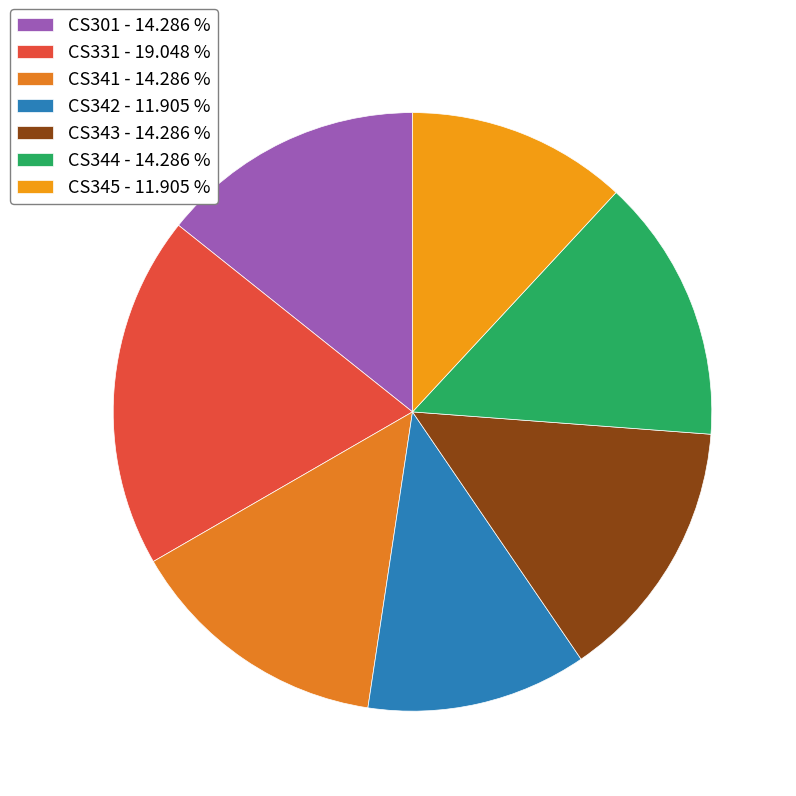

Is it true that CS344 is 14% of the pie?

True